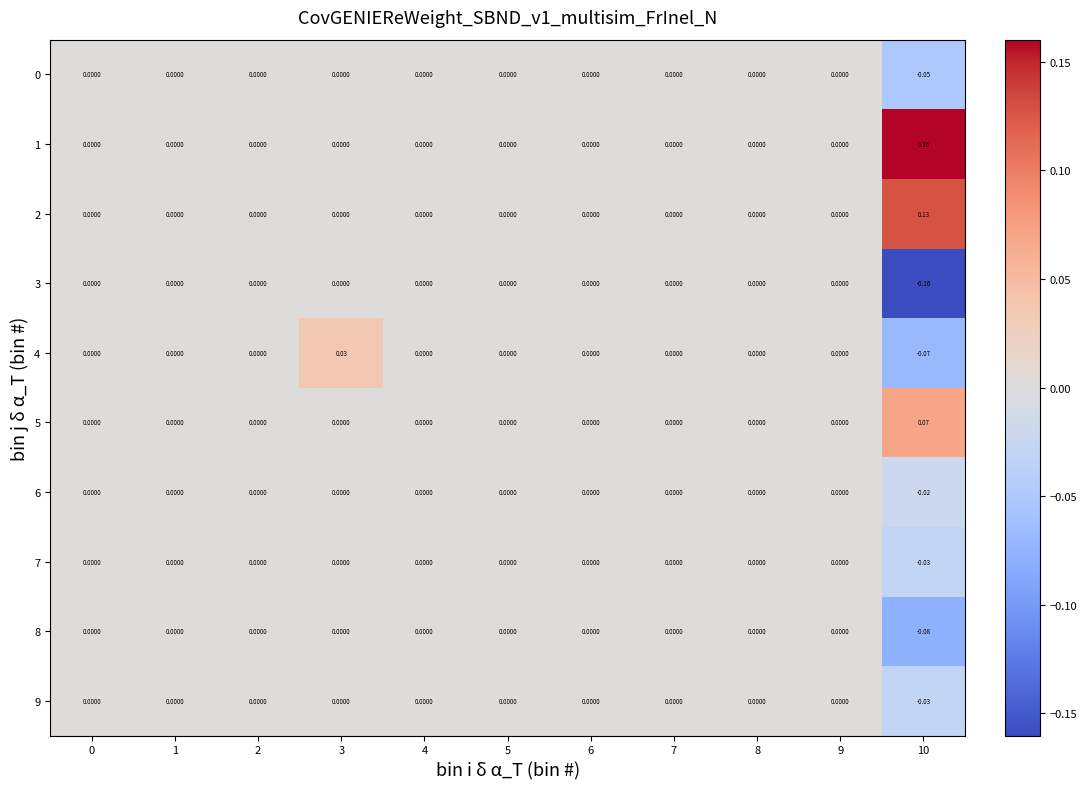

How many series are shown in this chart?

10